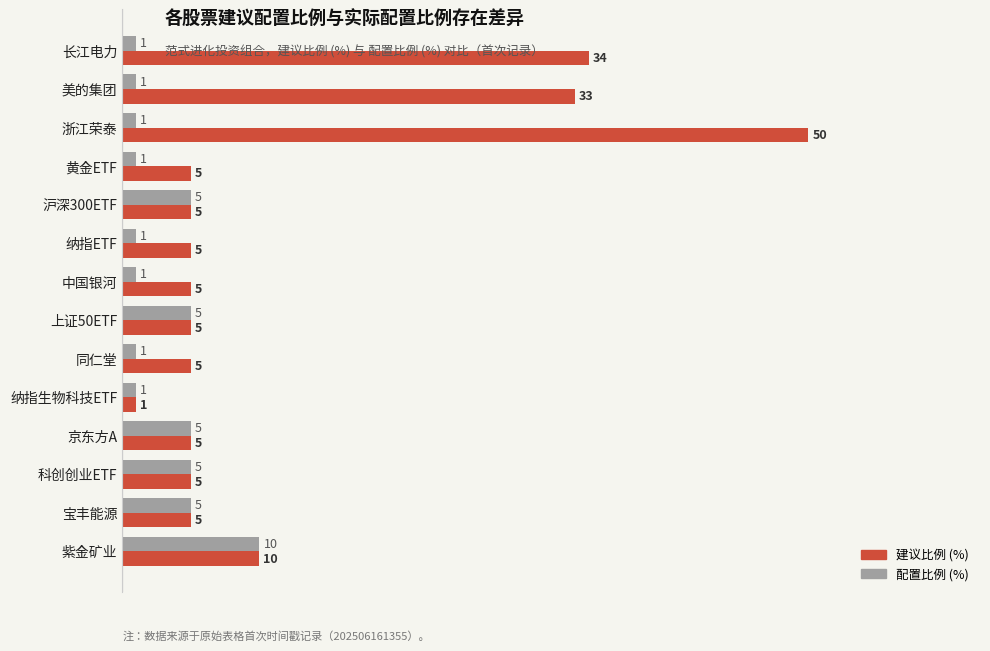

Between 浙江荣泰 and 沪深300ETF, which series saw the biggest shift?

建议比例 (%)